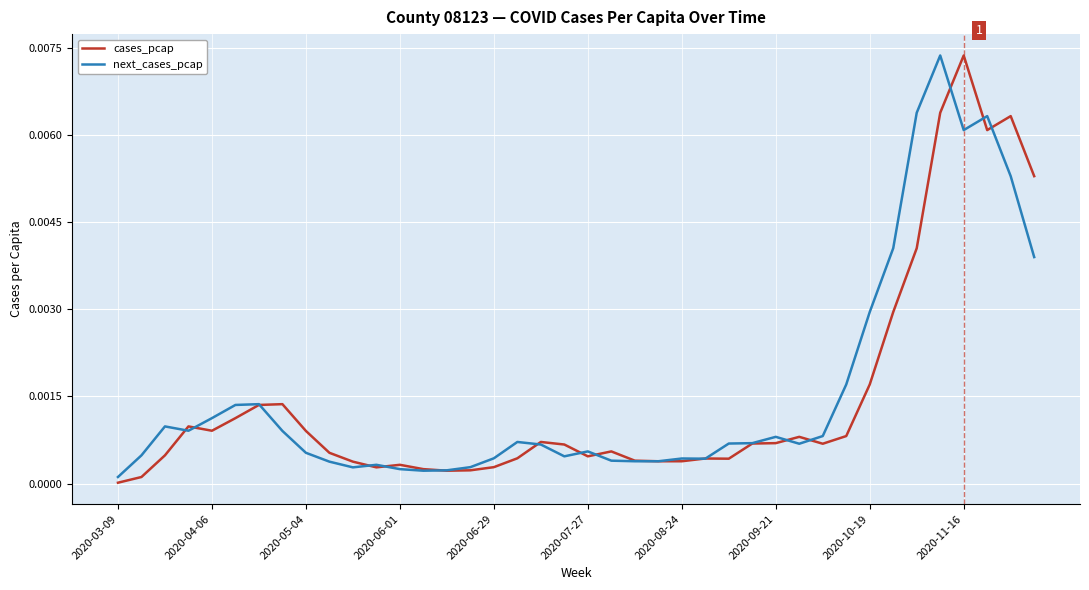

Which series has the largest total across all categories?

next_cases_pcap